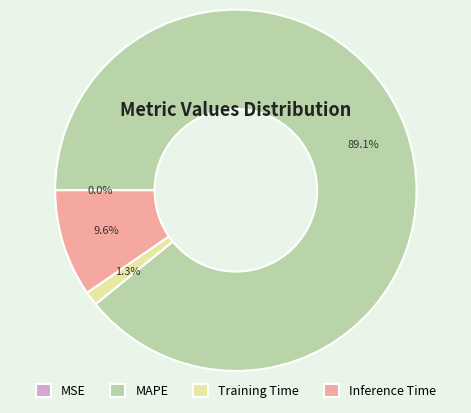

Combined, do Inference Time and Training Time account for over 50%?

No